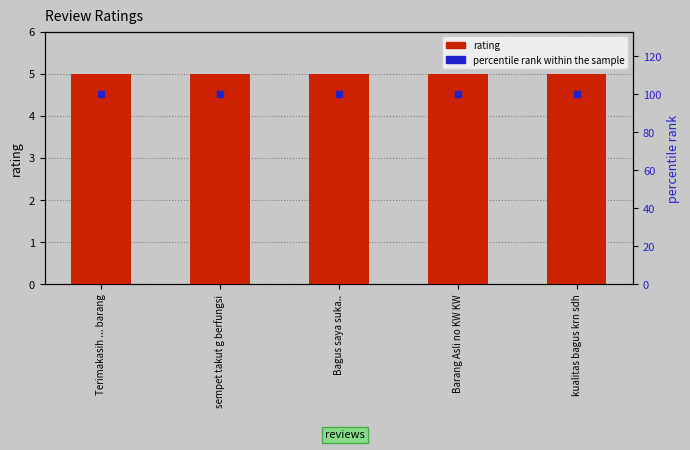

Which series contains the lowest Y value?

rating